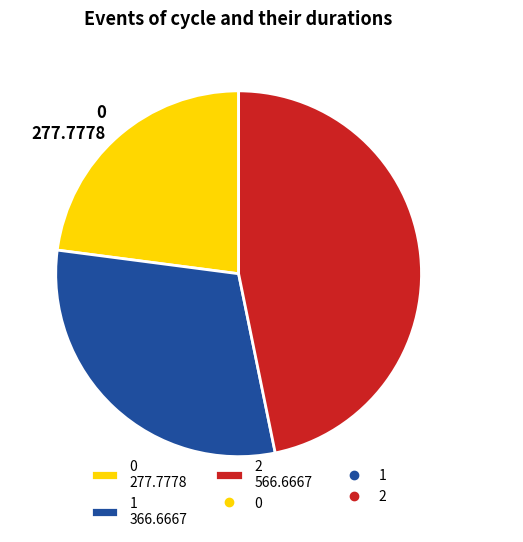

Is 2 566.6667 the majority of the pie?

No